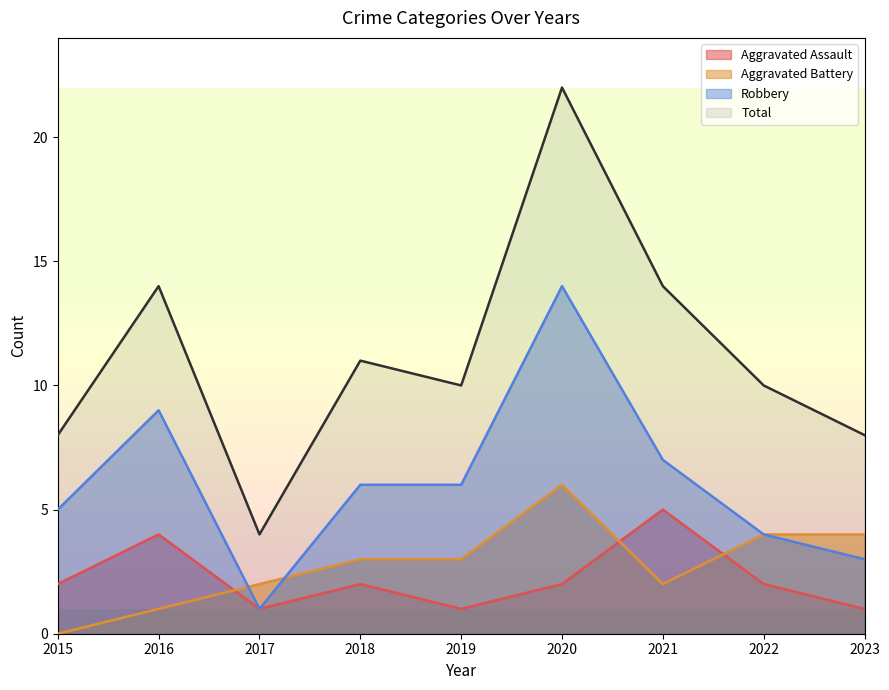

How many data points in Aggravated Battery are less than 3?

4